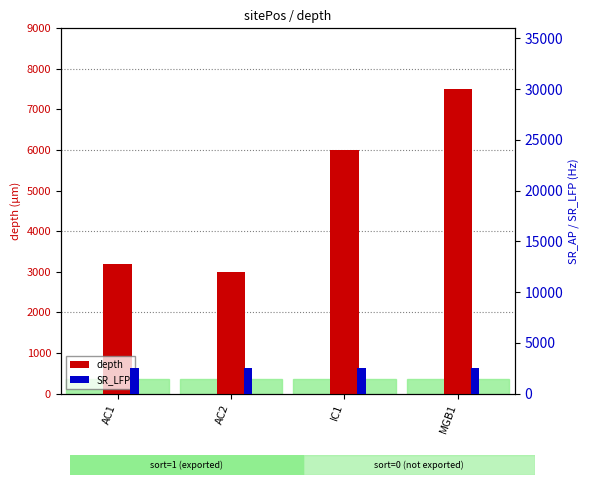

The value of SR_LFP at AC2 is 1110. True or false?

False